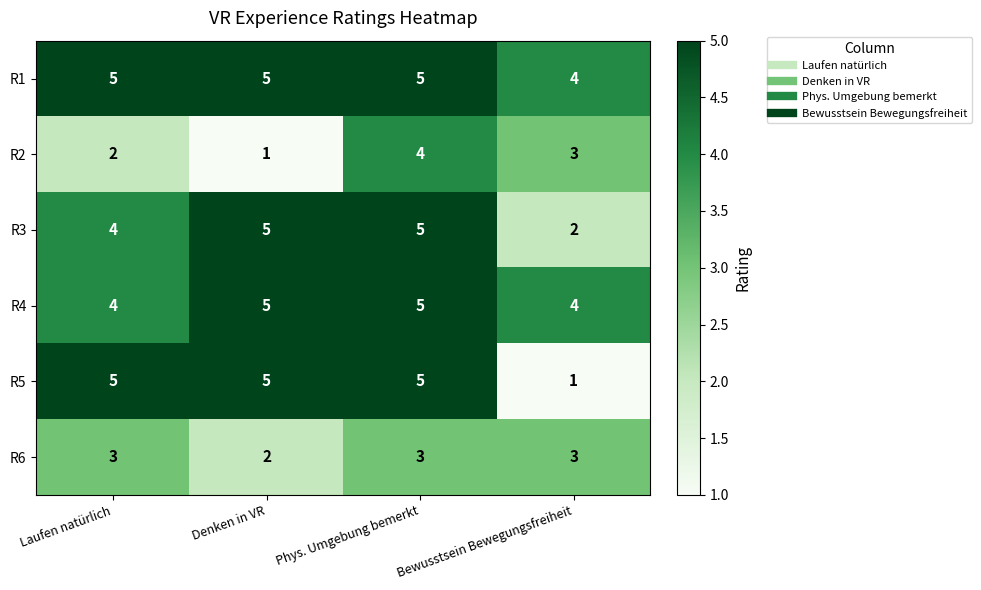

What is the difference between the second highest and minimum values in the R5 series?

4